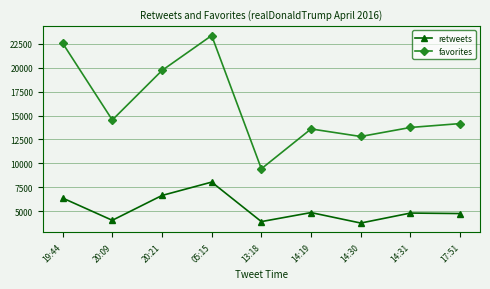

What is the minimum value for favorites?

9430